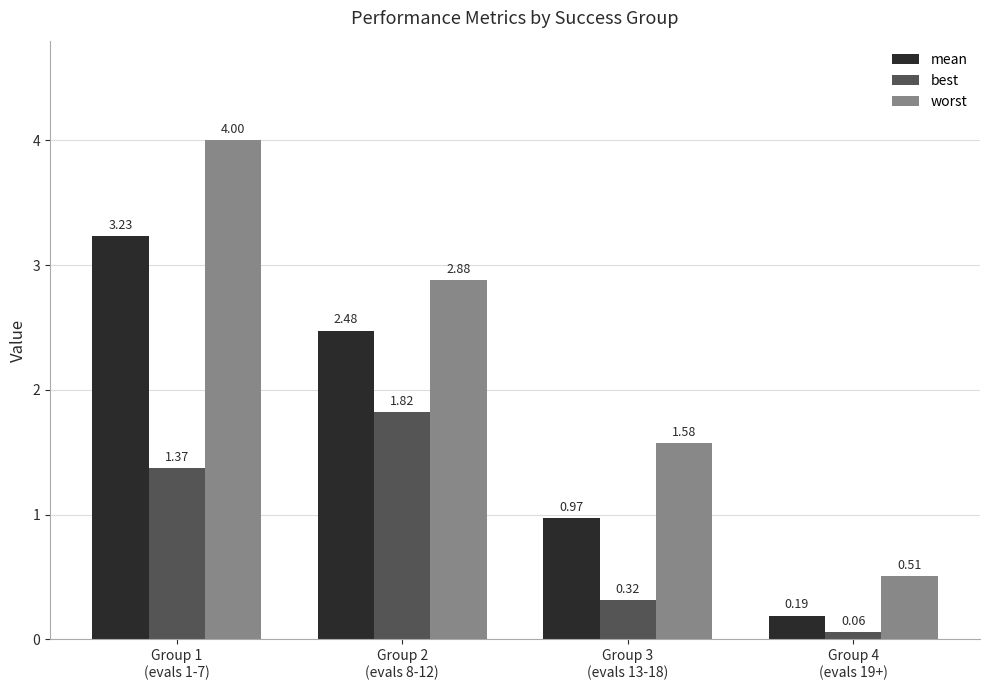

How many groups of bars are there?

4